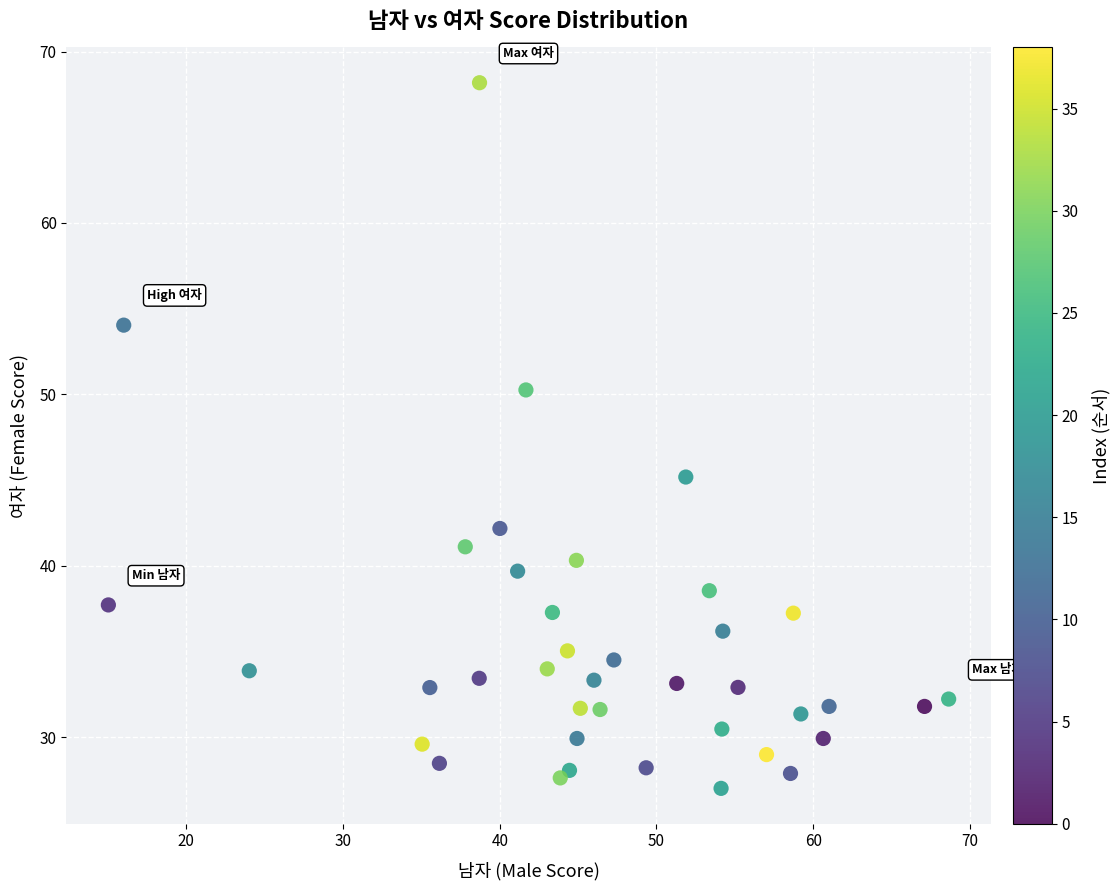

What Y value in the scatter plot is closest to 47?

45.2